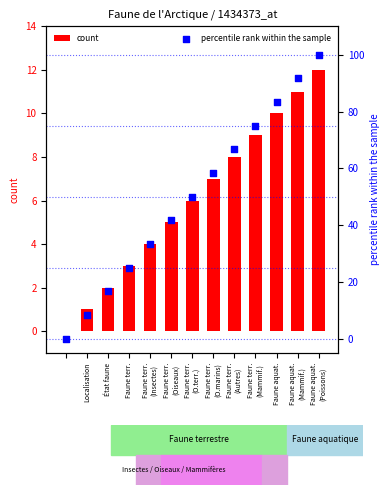

The count series shows 1 at État faune. True or false?

False